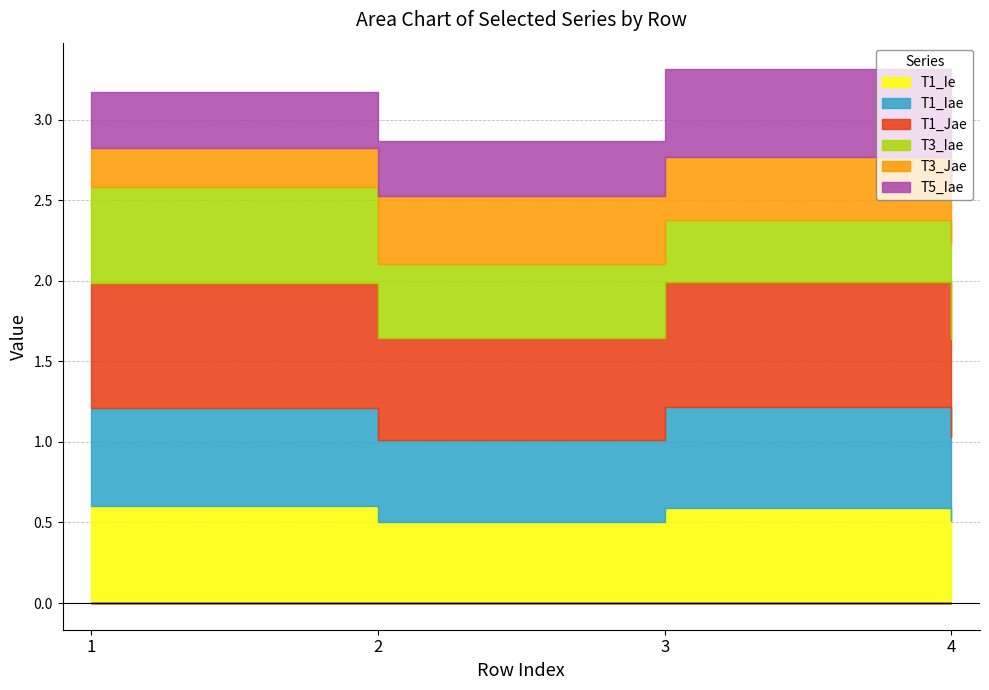

What is the minimum value shown in the chart?

0.2